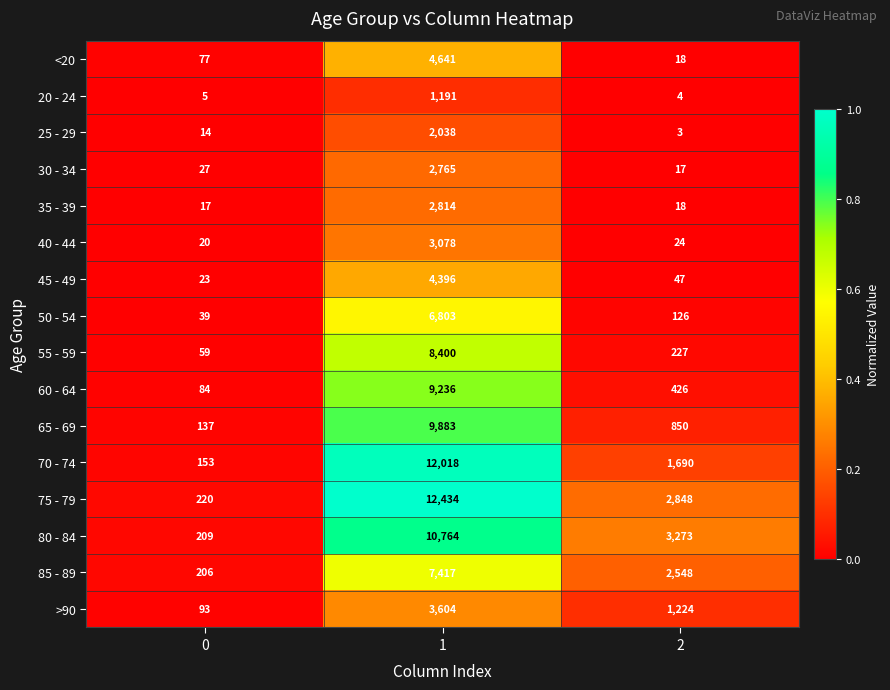

What is the difference between the 55 - 59 values at 1 and 2?

8173